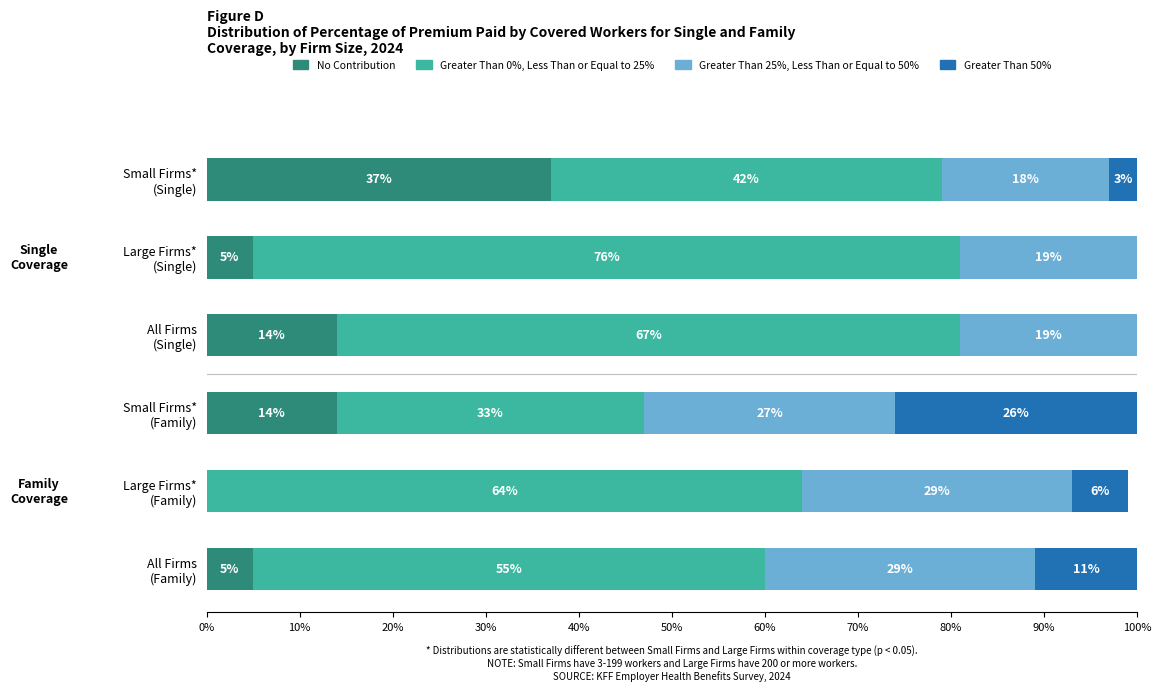

What is the sum of all No Contribution values?

75